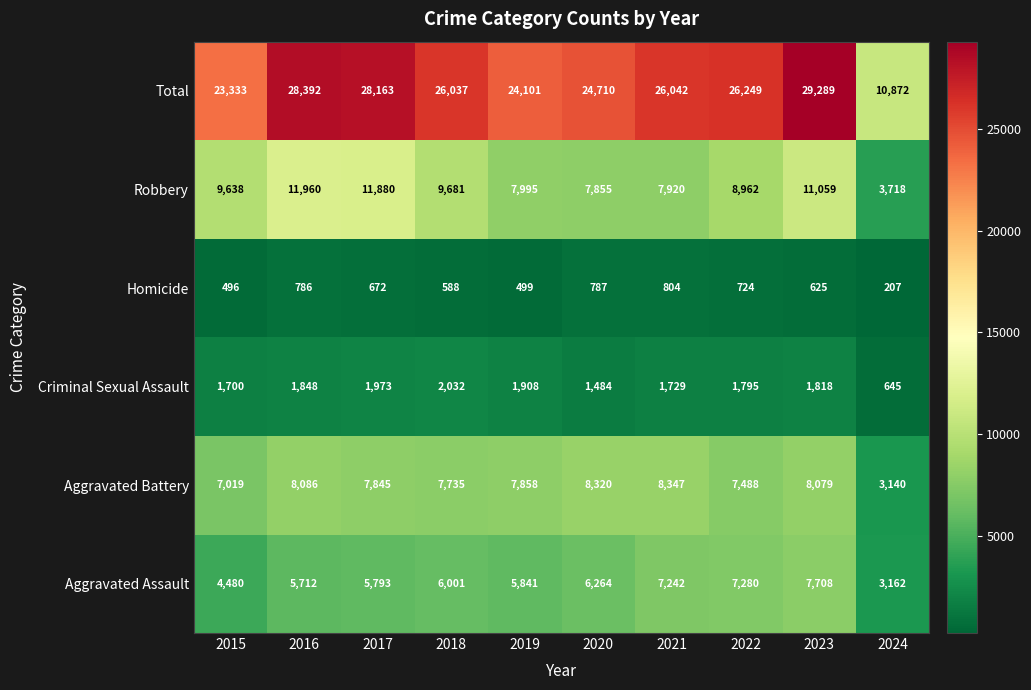

List the series in order of their peak value, highest first.

Total, Robbery, Aggravated Battery, Aggravated Assault, Criminal Sexual Assault, Homicide